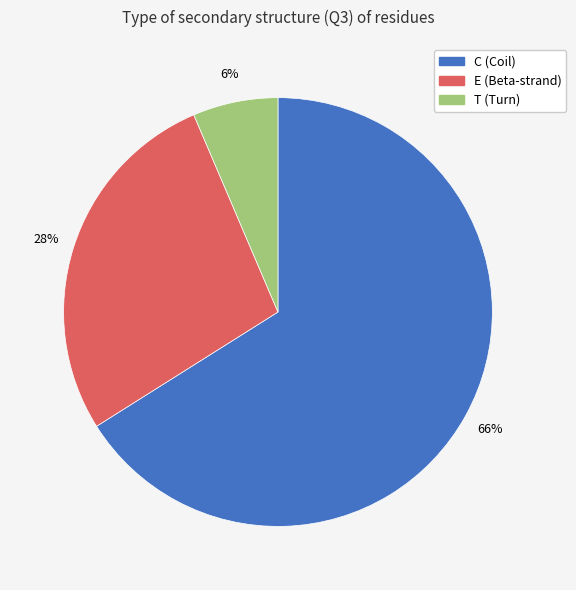

The E slice represents 37% of the pie. True or false?

False